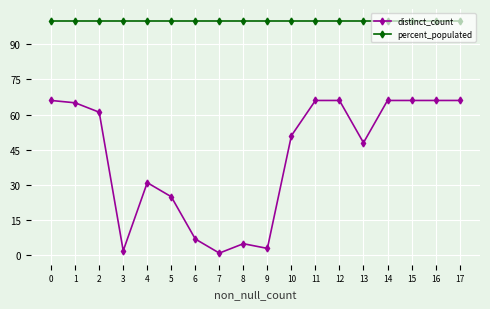

List the series in order of their overall mean, highest first.

percent_populated, distinct_count